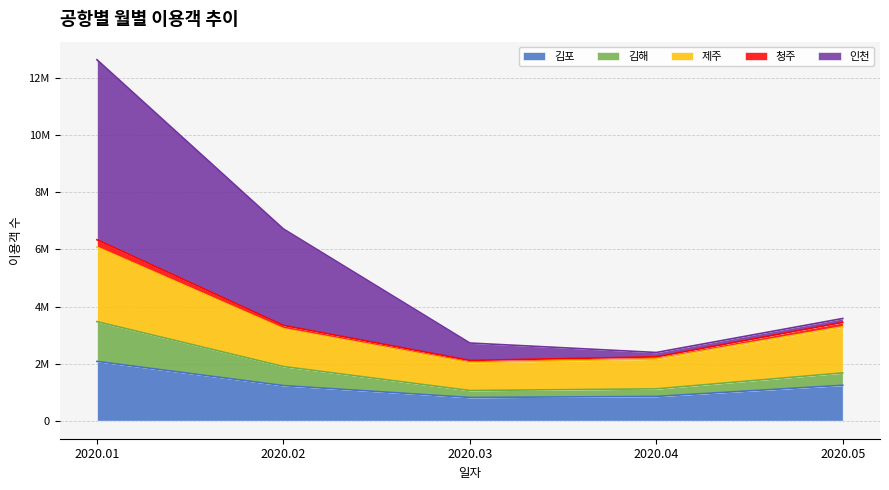

What are all the series names shown in the legend?

김포, 김해, 제주, 청주, 인천